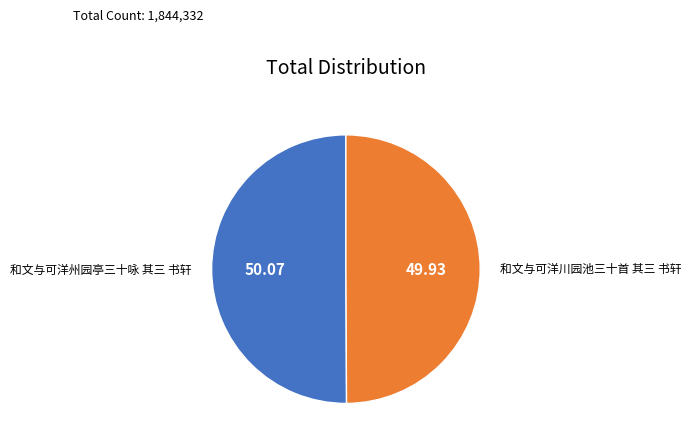

How many slices are in this pie chart?

2